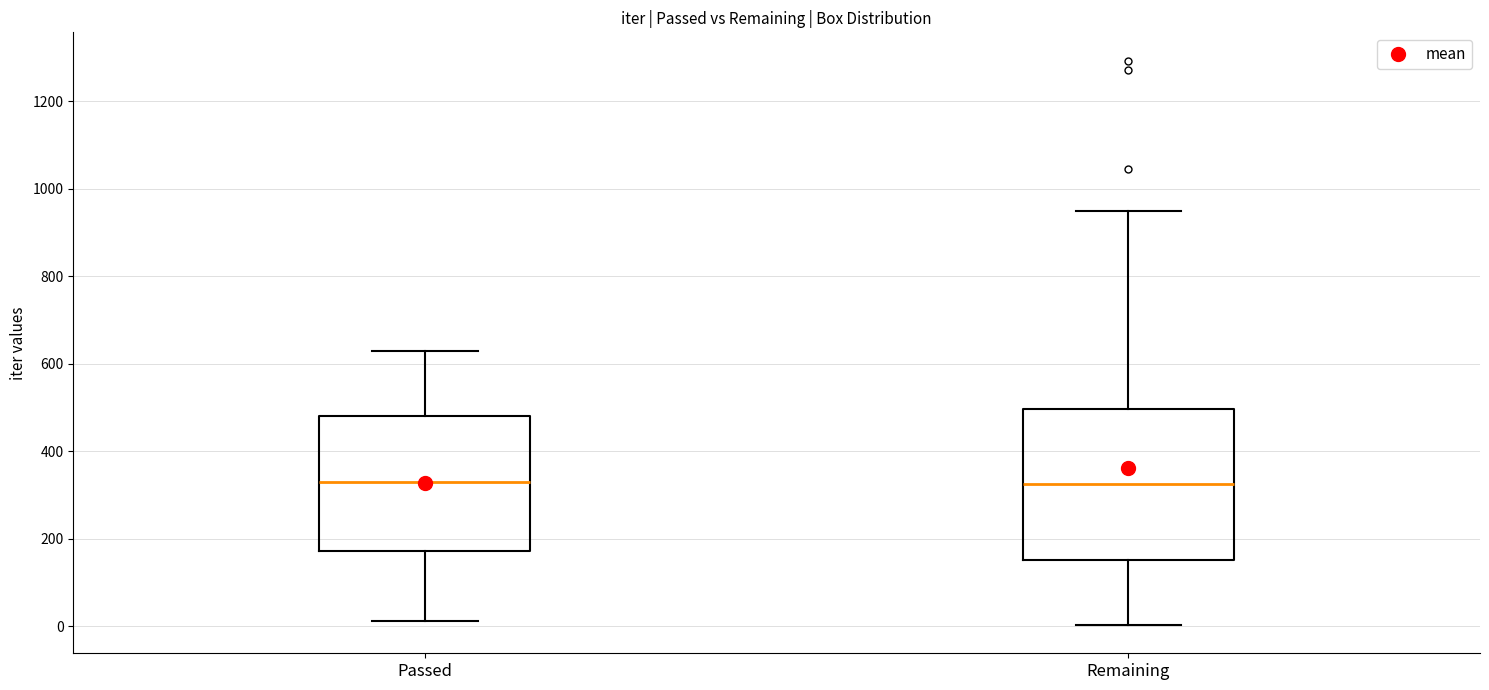

Which box is the tallest, from its lower edge to its upper edge?

Remaining